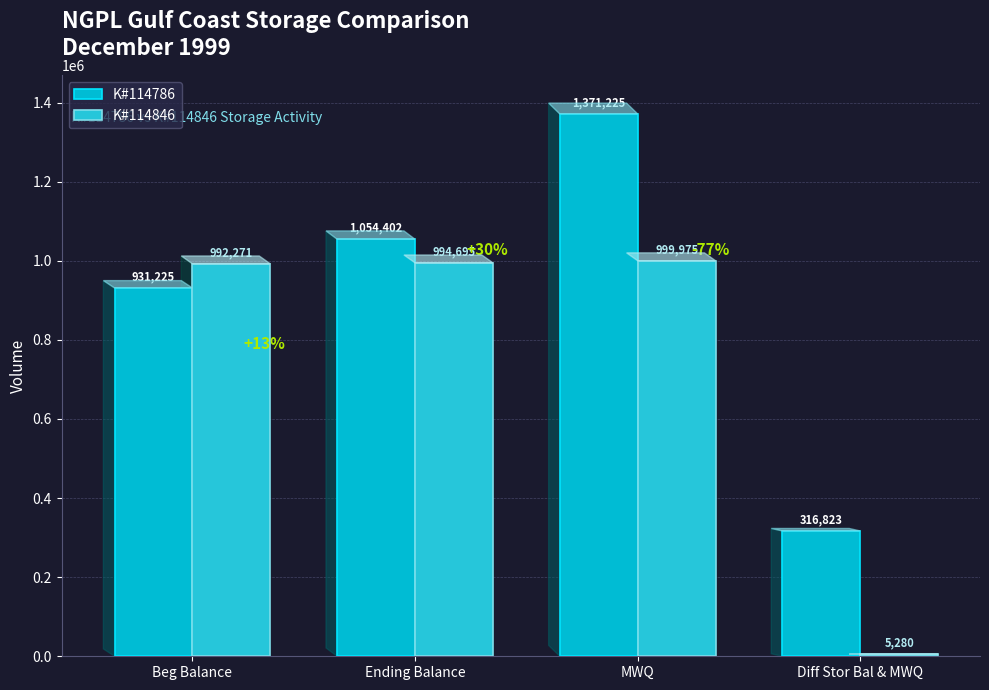

What is the label of the 1st bar from the right?

Diff Stor Bal & MWQ